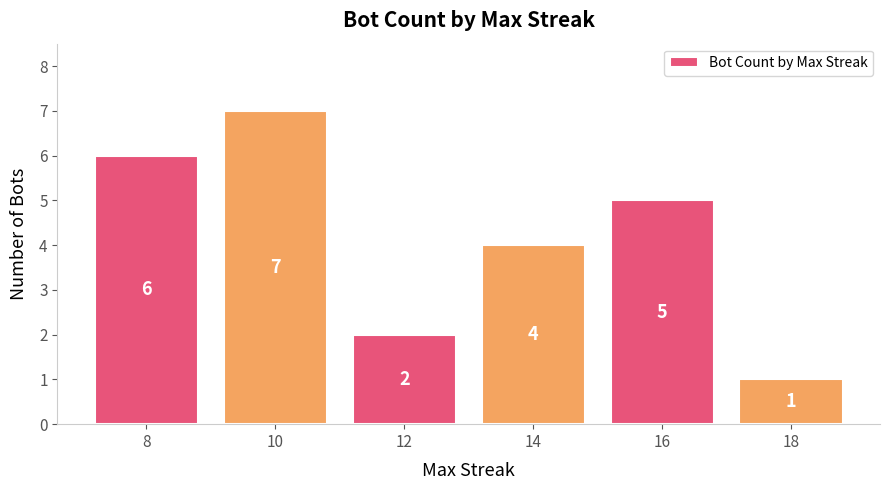

What is the difference between the maximum and minimum values?

6